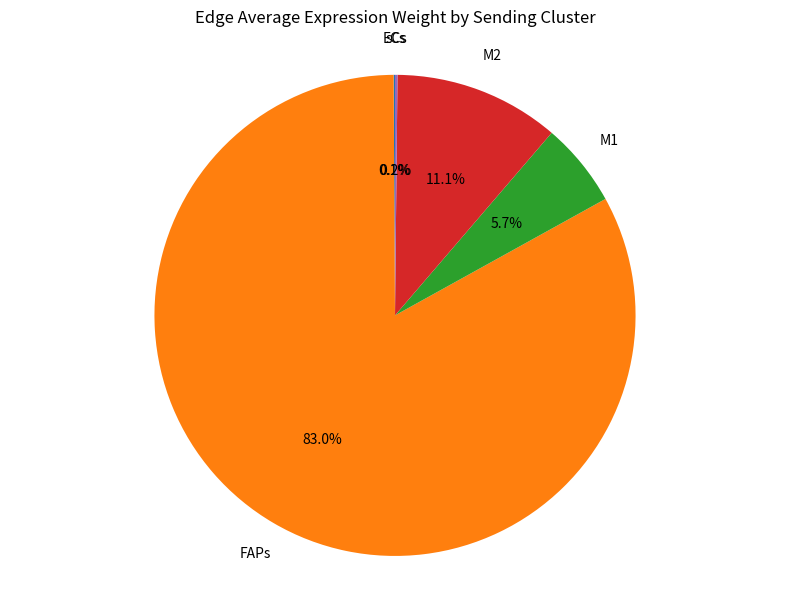

Is there a majority slice in this chart?

Yes